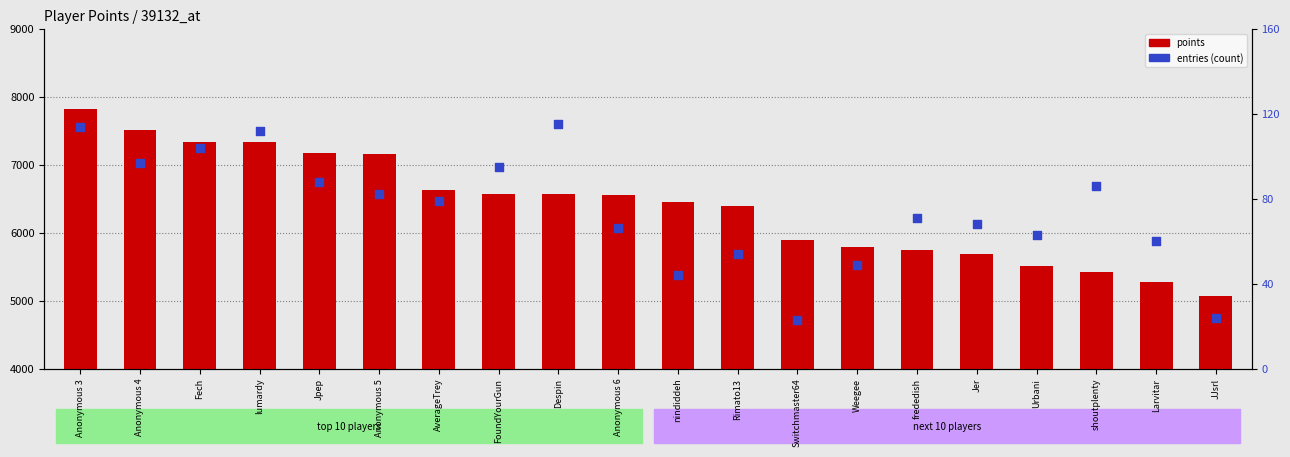

What are all the series names shown in the legend?

points, entries (count)